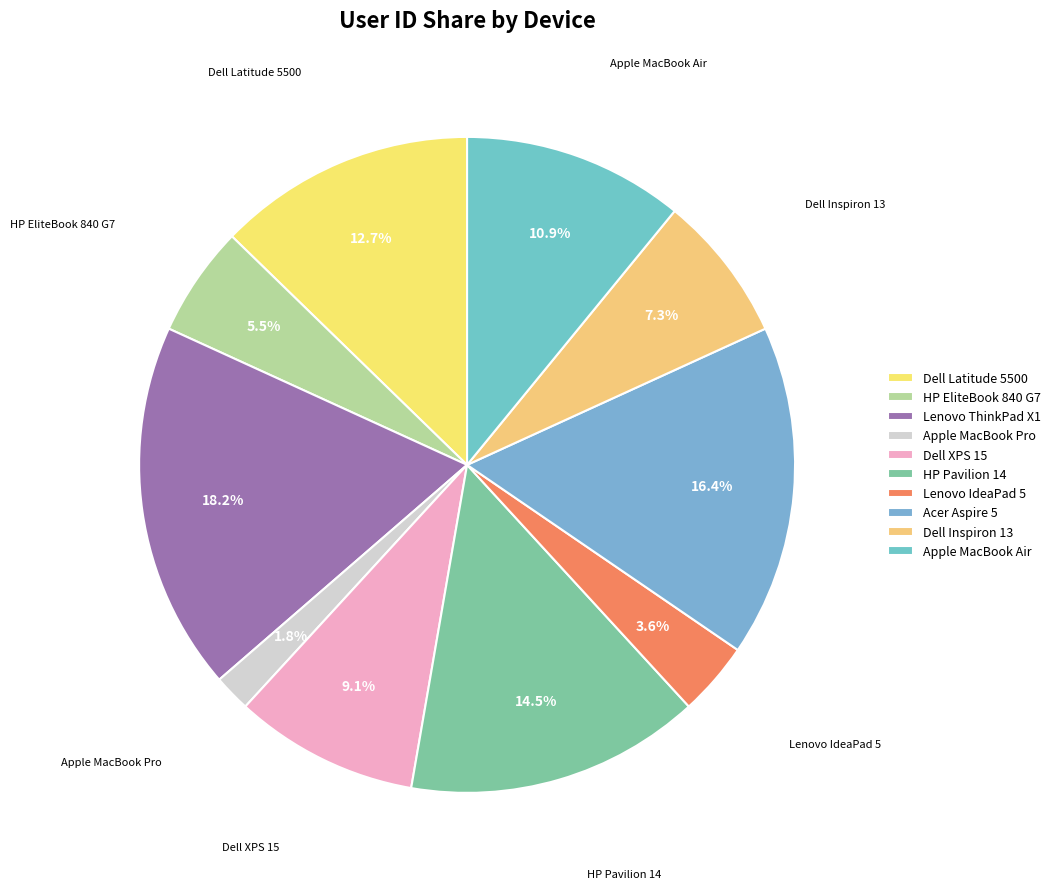

To the nearest percent, what is the difference between the Lenovo IdeaPad 5 and Lenovo ThinkPad X1 slice percentages?

15%